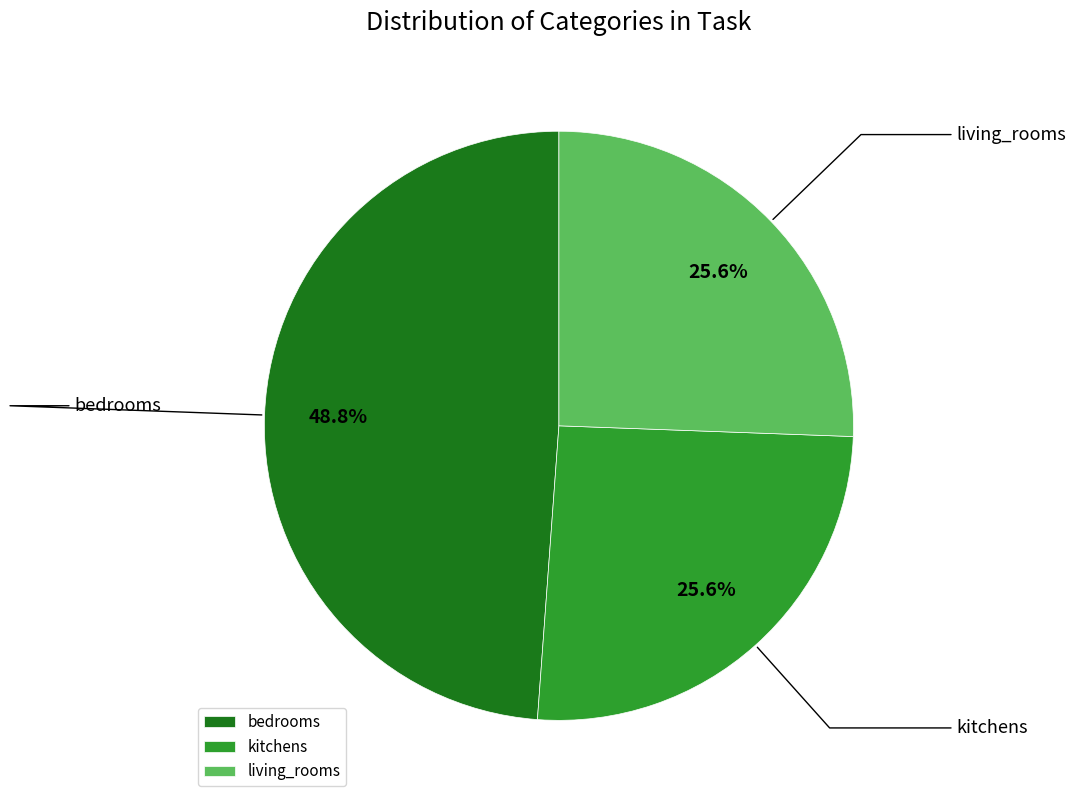

To the nearest percent, what is the difference between the largest and smallest slice percentages?

23%